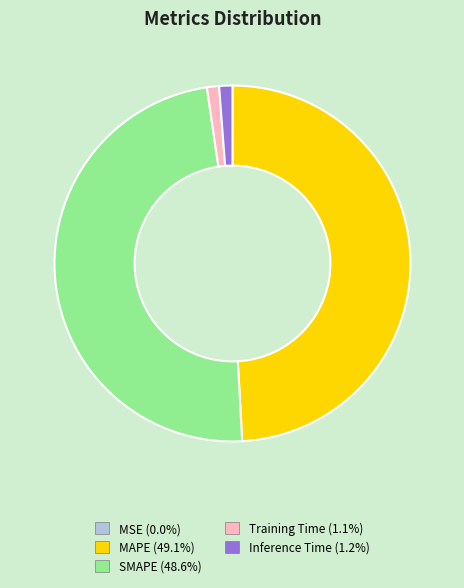

What is the largest slice in the pie chart?

MAPE